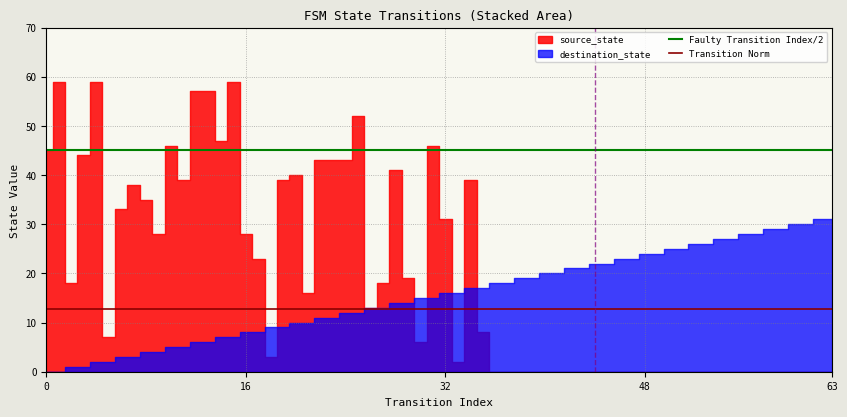

Is it true that Faulty Transition Index/2 equals 78.6 at 0?

False